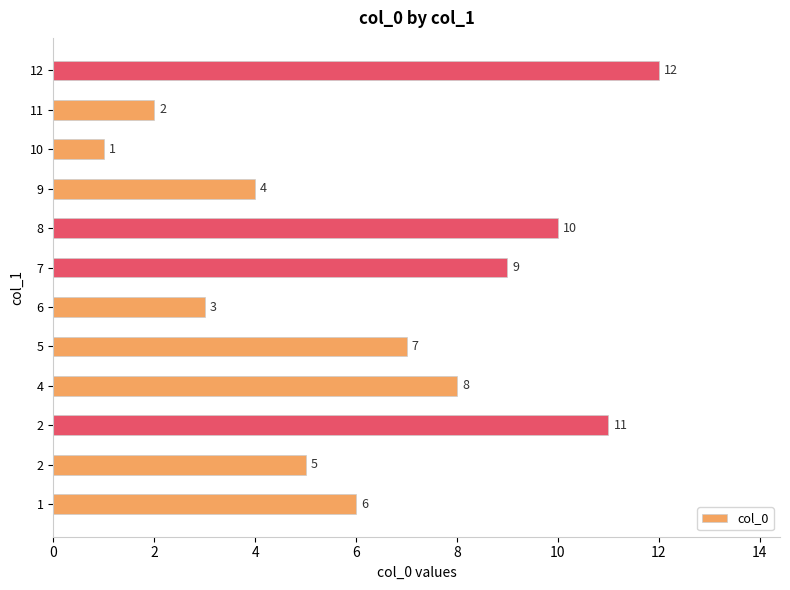

How many series are shown in this chart?

1